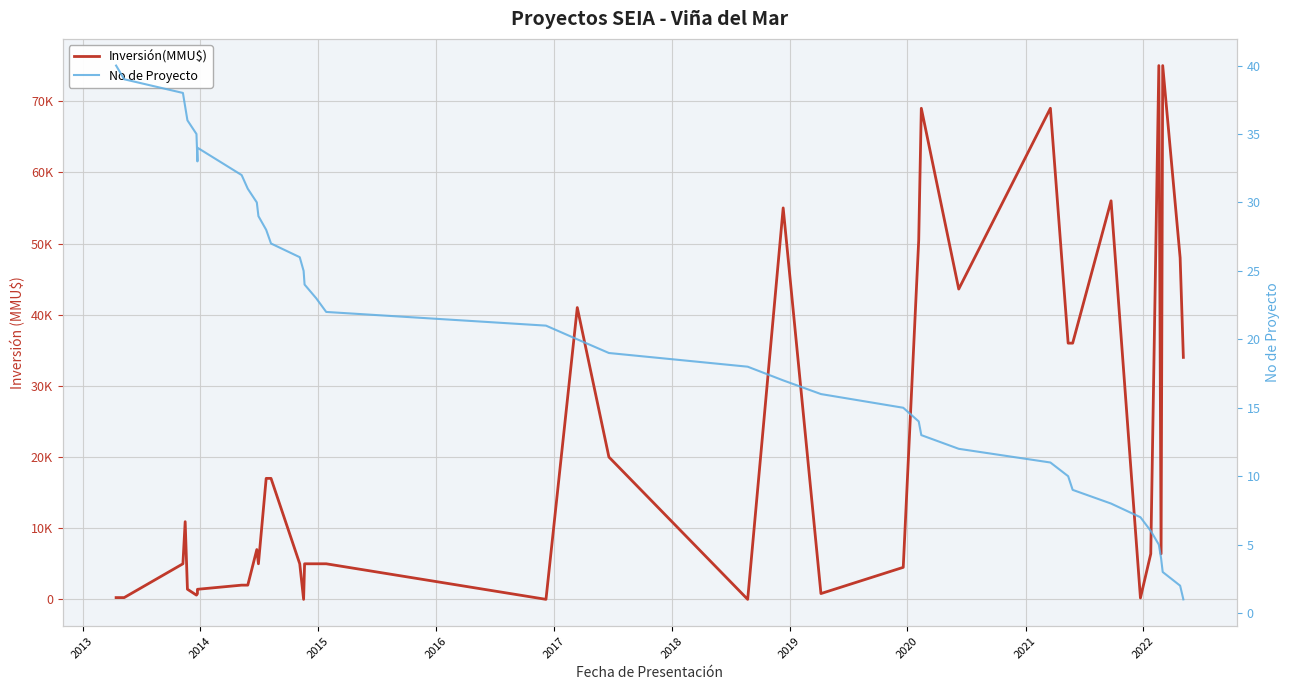

What is the greatest value displayed?

75000